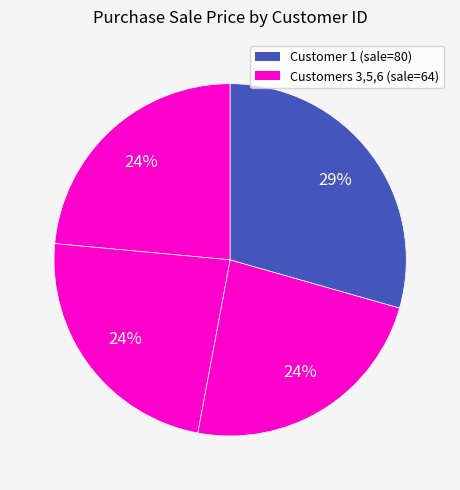

What is the largest slice in the pie chart?

1